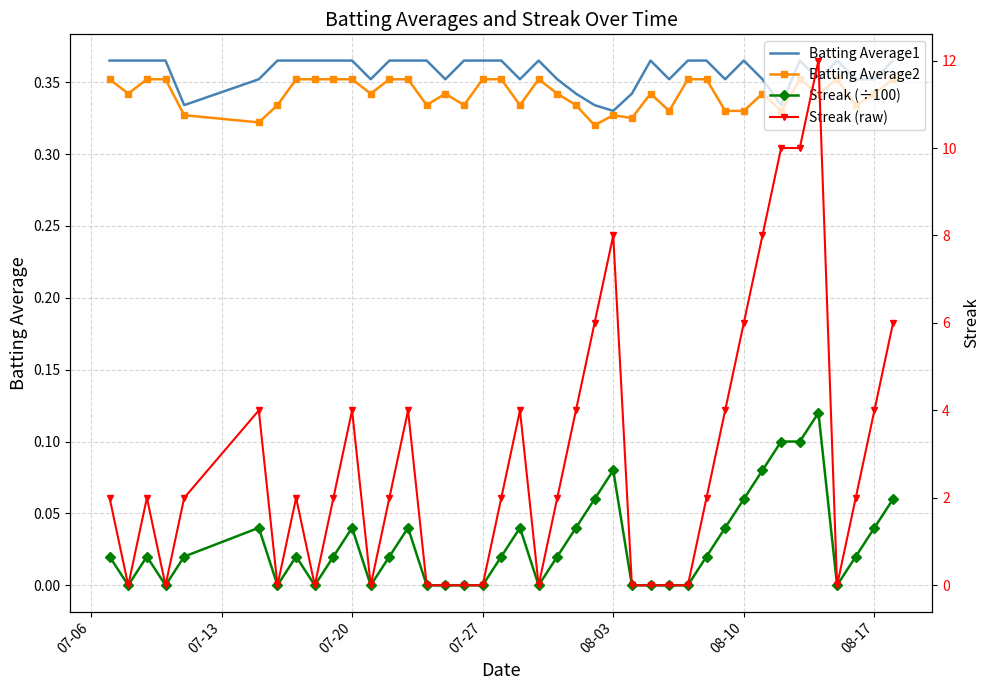

What is the average value of the Batting Average2 series?

0.3